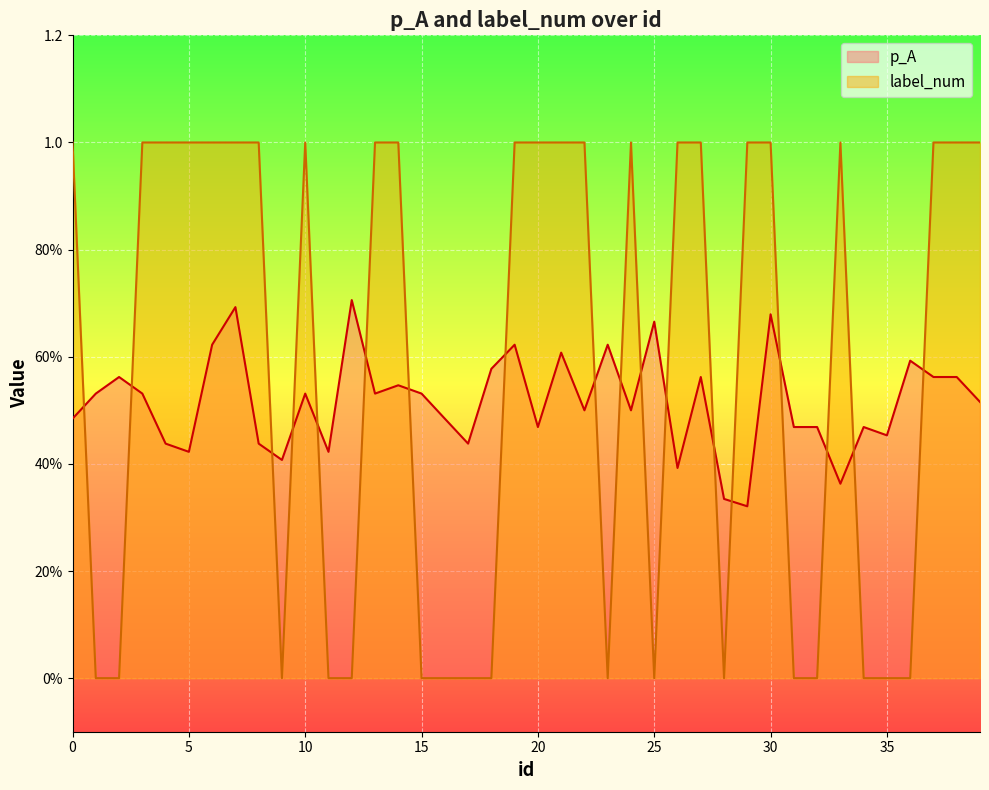

Which series has the widest spread of values?

label_num